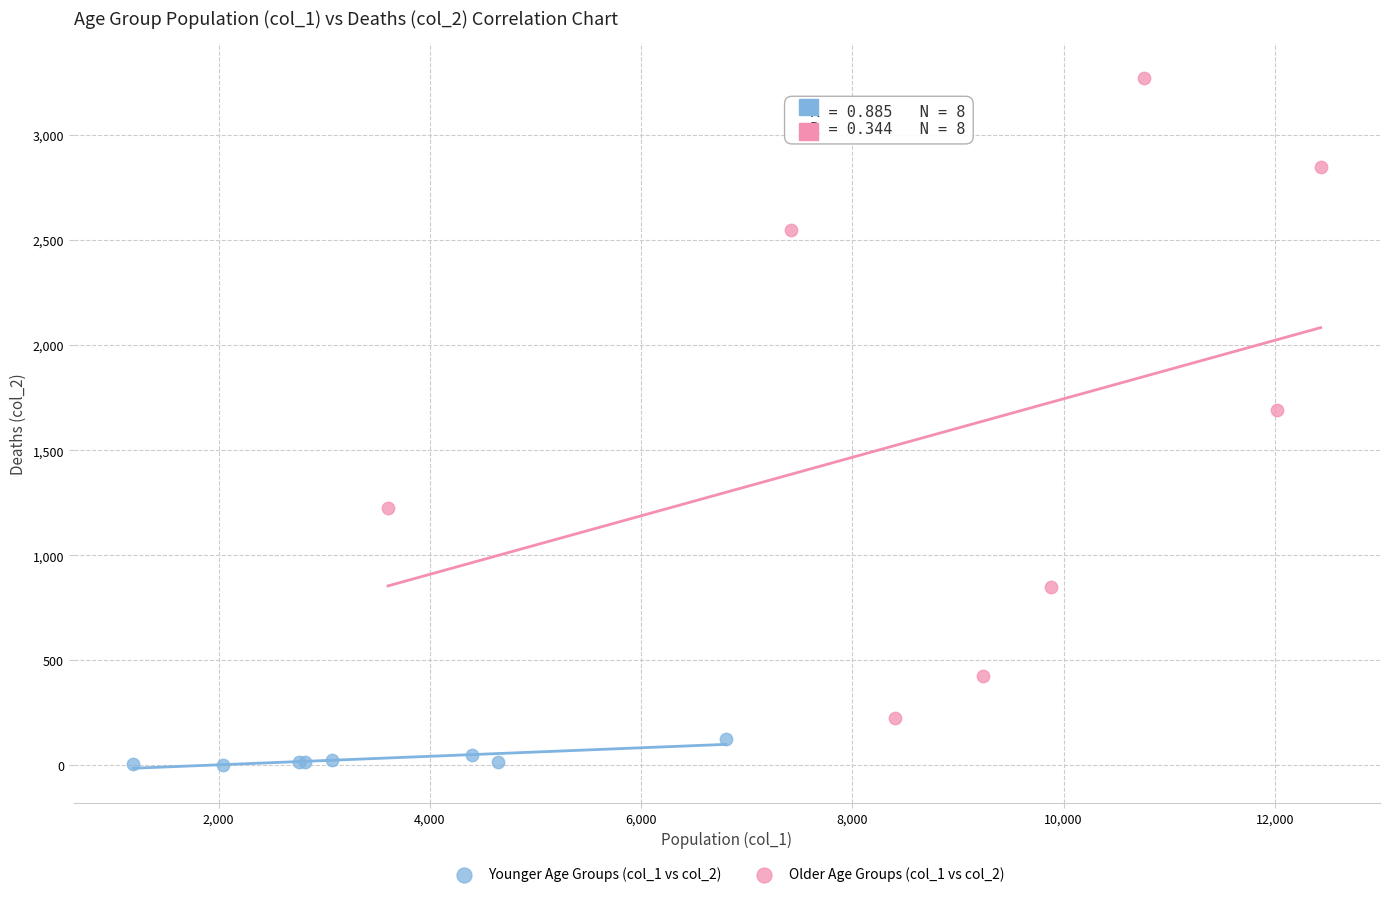

Which series contains the lowest Y value?

Younger Age Groups (col_1 vs col_2)